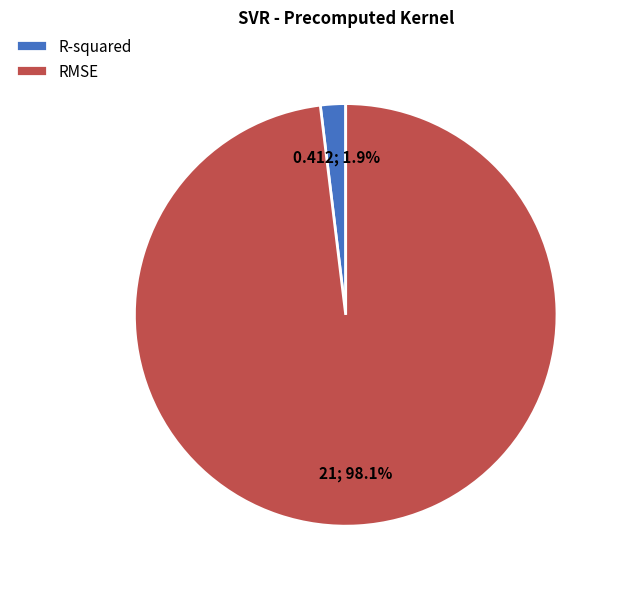

To the nearest percent, what is the average slice percentage?

50%